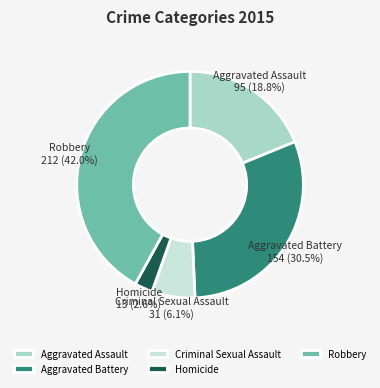

To the nearest percent, what is the difference between the largest and smallest slice percentages?

39%